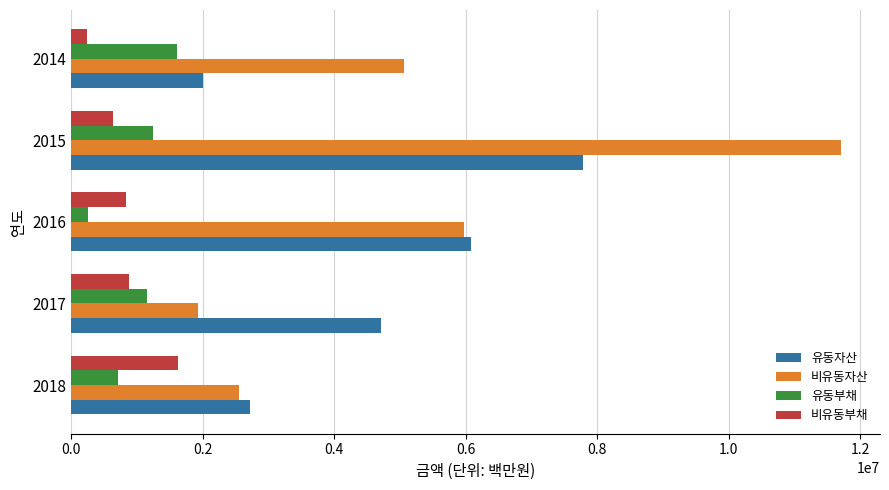

The value of 유동자산 at 2018 is 4417995. True or false?

False